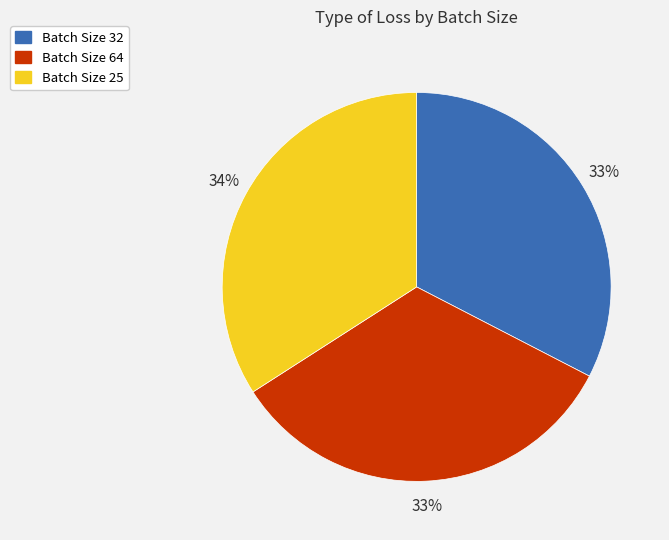

To the nearest percent, what is the average slice percentage?

33%